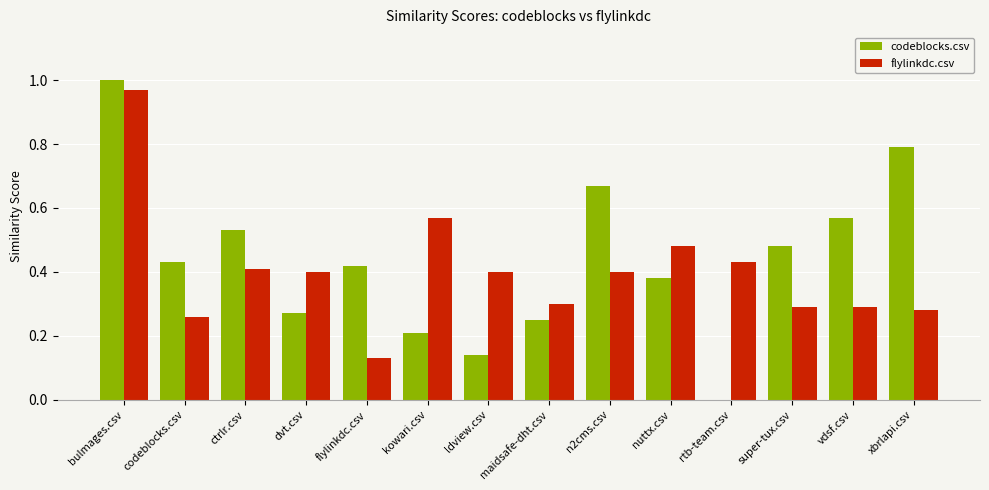

Which category has the highest value across all series?

bulmages.csv